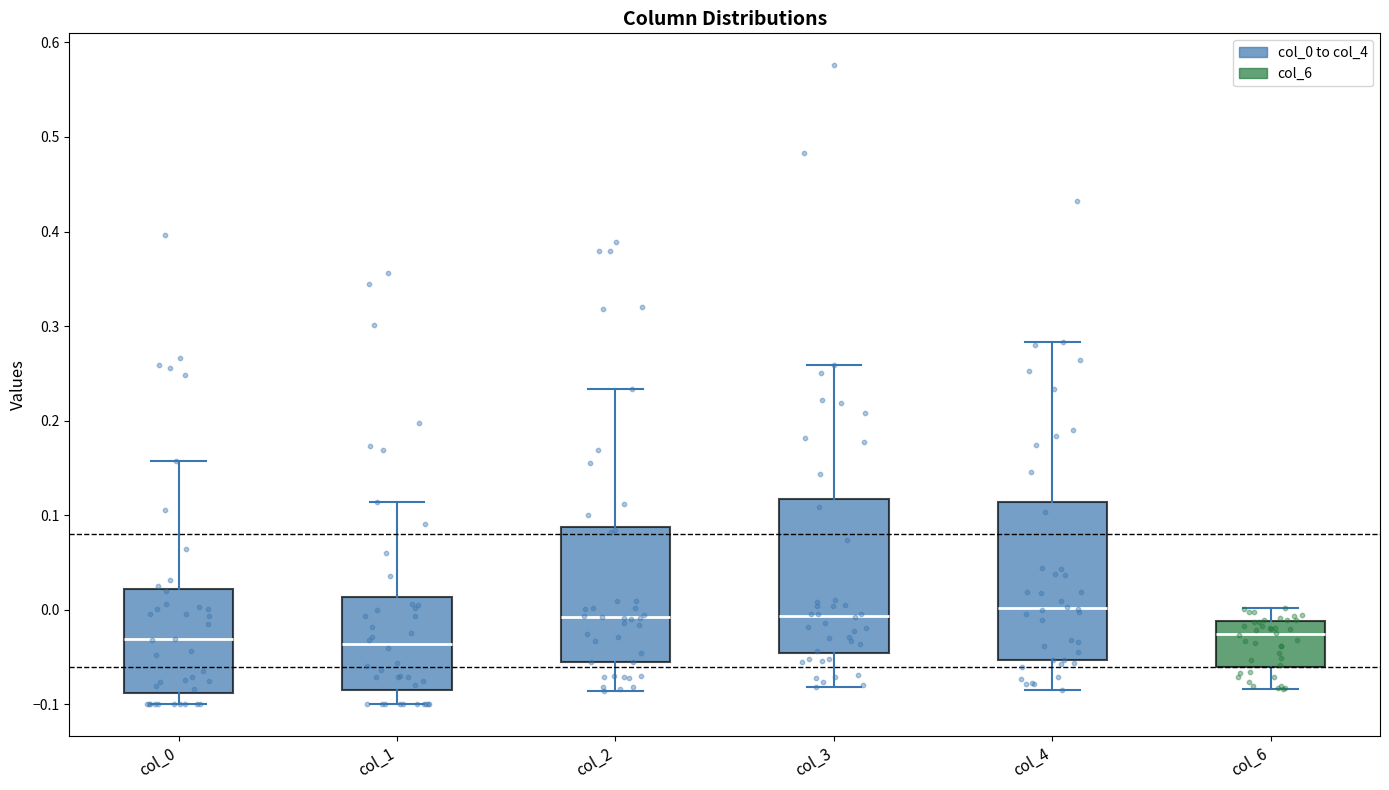

Where does the upper whisker of the box for col_1 end on the y-axis? The values are not printed on the chart, so give them approximately, as read against the axis.

0.11